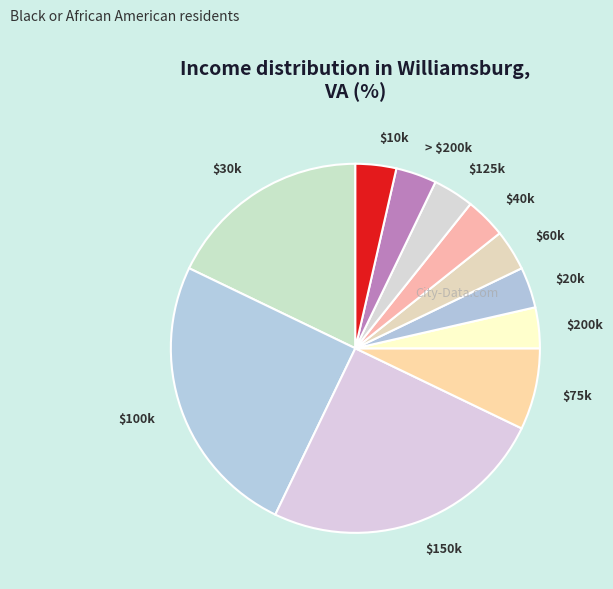

Is there a majority slice in this chart?

No